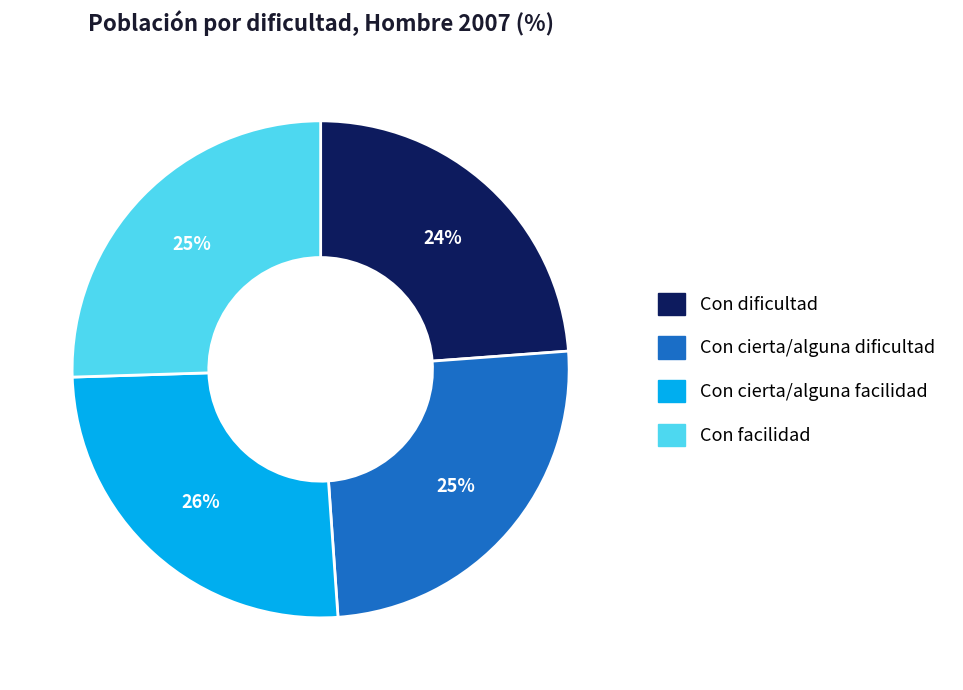

How many segments does this pie chart have?

4